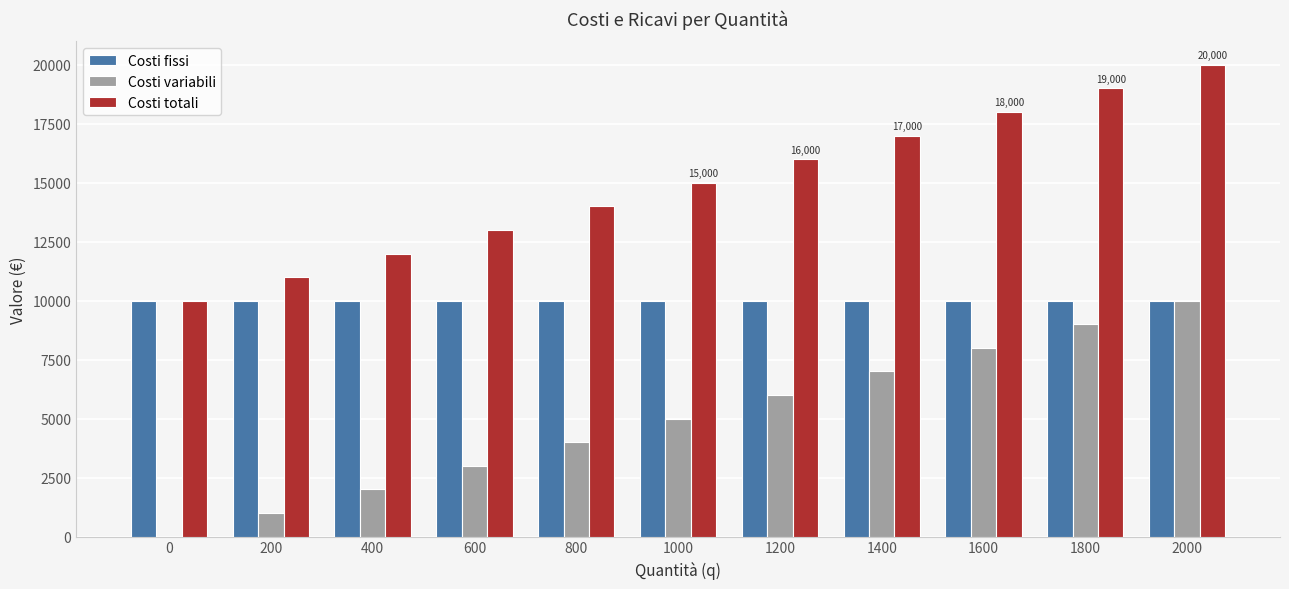

Reading right to left, extract all data points from this chart.

Costi fissi: 10000	10000	10000	10000	10000	10000	10000	10000	10000	10000	10000
Costi variabili: 10000	9000	8000	7000	6000	5000	4000	3000	2000	1000	0
Costi totali: 20000	19000	18000	17000	16000	15000	14000	13000	12000	11000	10000